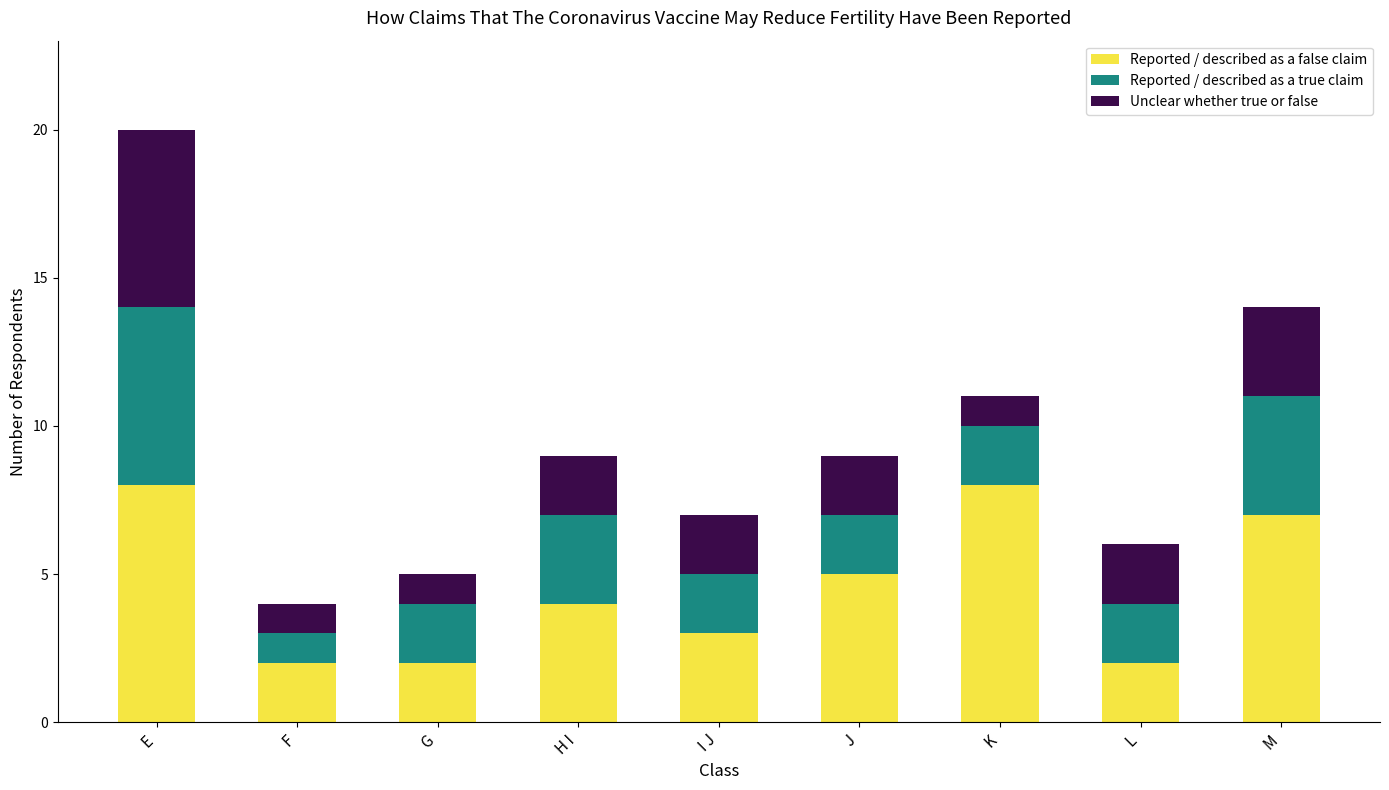

Reading left to right, transcribe the values for Reported / described as a false claim.

E=8	F=2	G=2	H I=4	I J=3	J=5	K=8	L=2	M=7